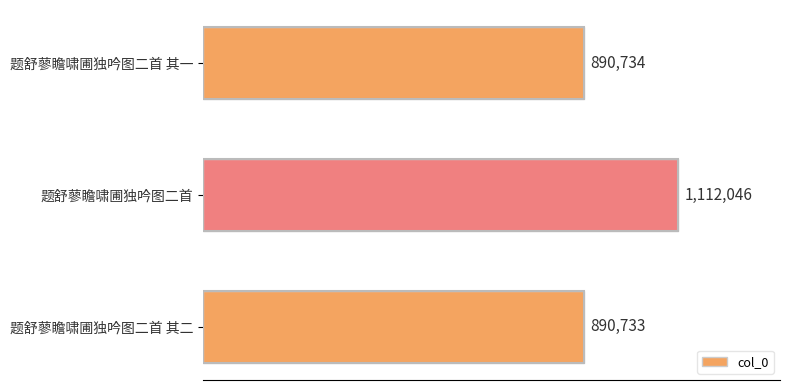

Rank the categories by value from highest to lowest.

题舒蓼瞻啸圃独吟图二首, 题舒蓼瞻啸圃独吟图二首 其一, 题舒蓼瞻啸圃独吟图二首 其二